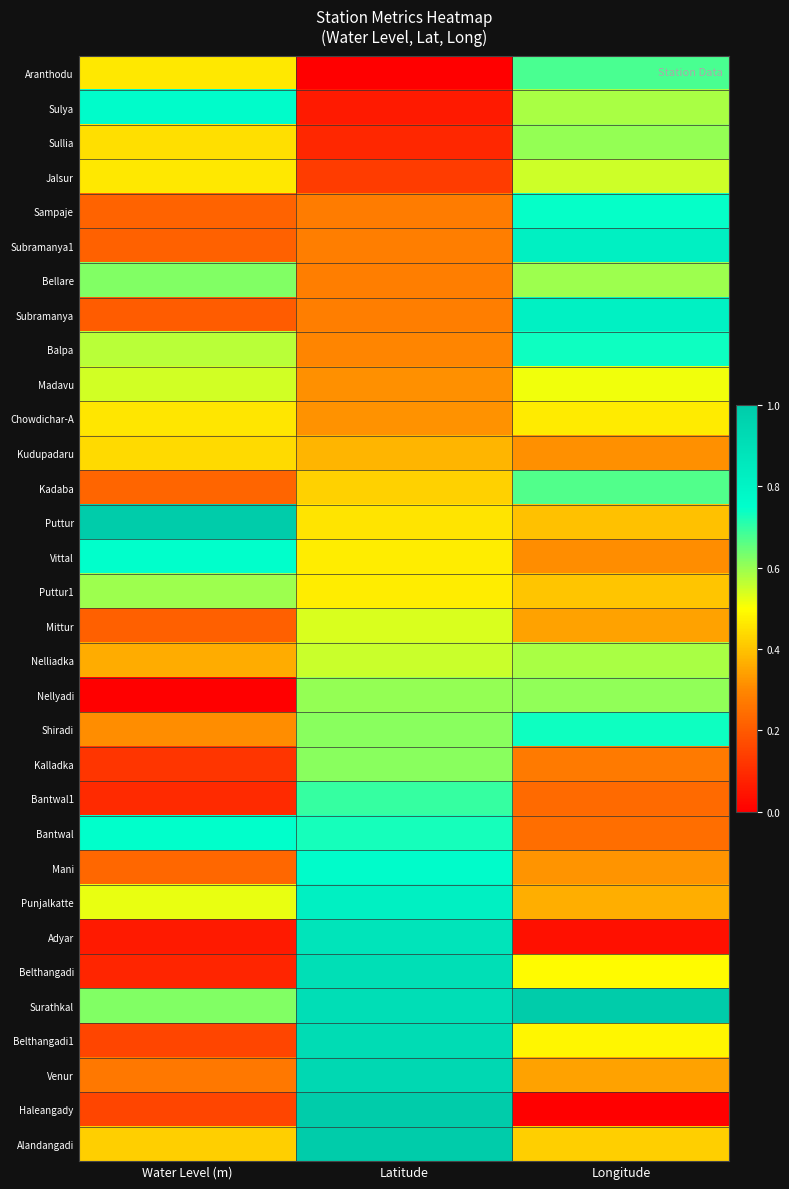

List the series in order of their peak value, lowest first.

Kudupadaru, Chowdichar-A, Mittur, Madavu, Jalsur, Nelliadka, Puttur1, Sullia, Nellyadi, Kalladka, Bellare, Kadaba, Aranthodu, Bantwal1, Balpa, Shiradi, Sampaje, Bantwal, Vittal, Mani, Sulya, Subramanya, Subramanya1, Punjalkatte, Adyar, Belthangadi, Belthangadi1, Venur, Haleangady, Alandangadi, Surathkal, Puttur